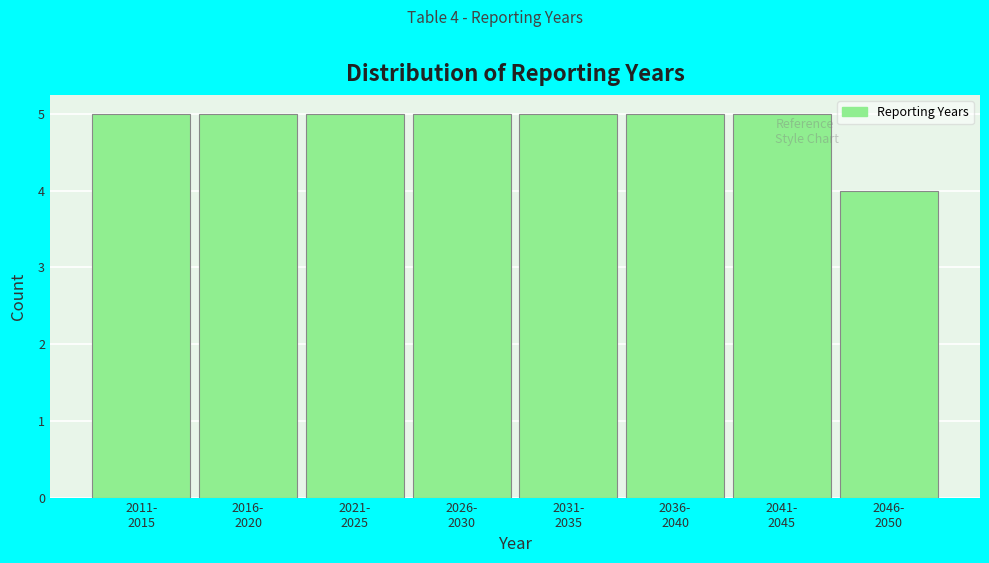

Reading left to right, transcribe all the data shown in this chart.

5	5	5	5	5	5	5	4